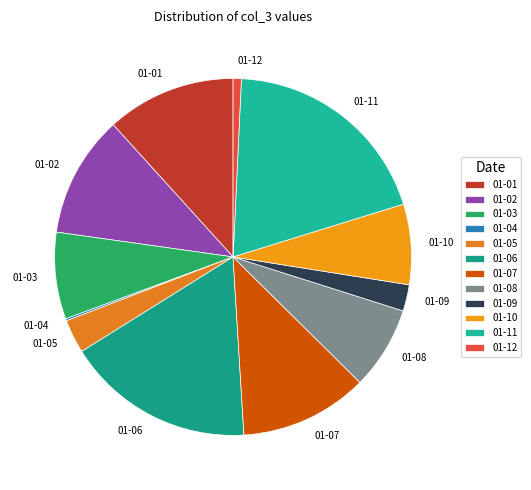

What is the ratio of the value at 01-07 to the value at 01-05?

3.8